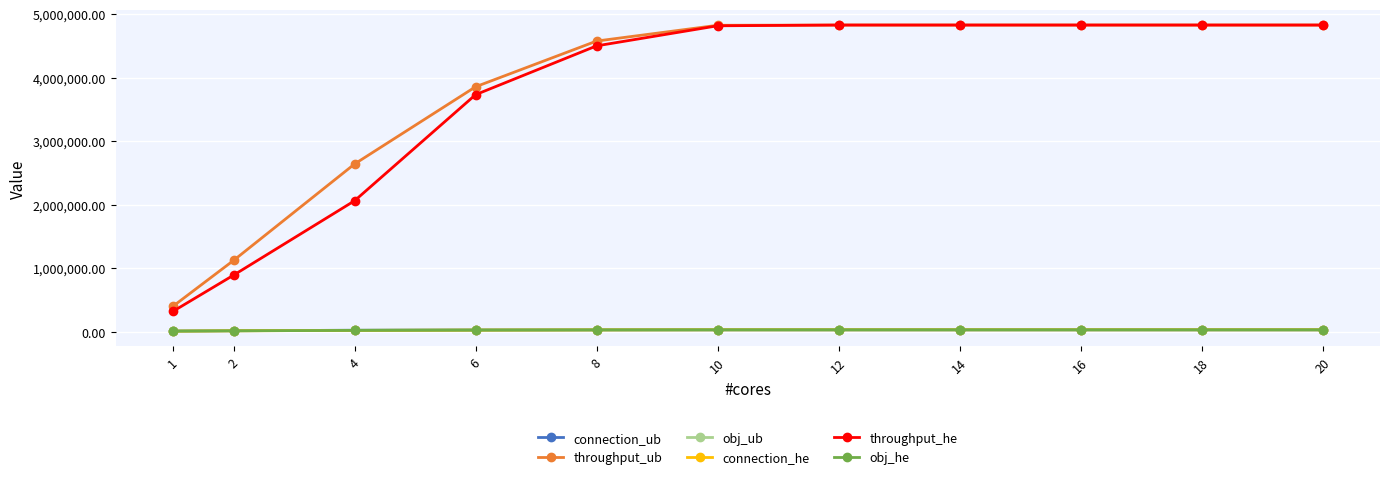

List the labels in order of obj_ub value, smallest first.

1, 2, 4, 6, 8, 10, 12, 14, 16, 18, 20